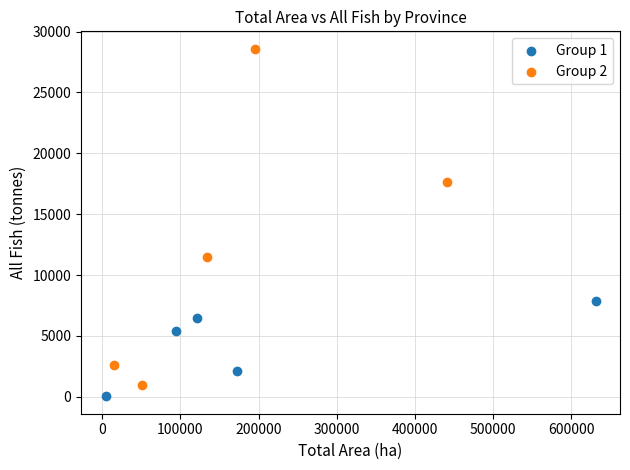

Which series reaches the minimum Y coordinate?

Group 1